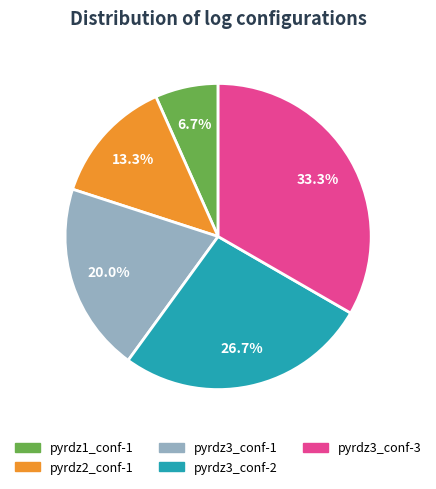

What is the smallest slice in the pie chart?

pyrdz1_conf-1